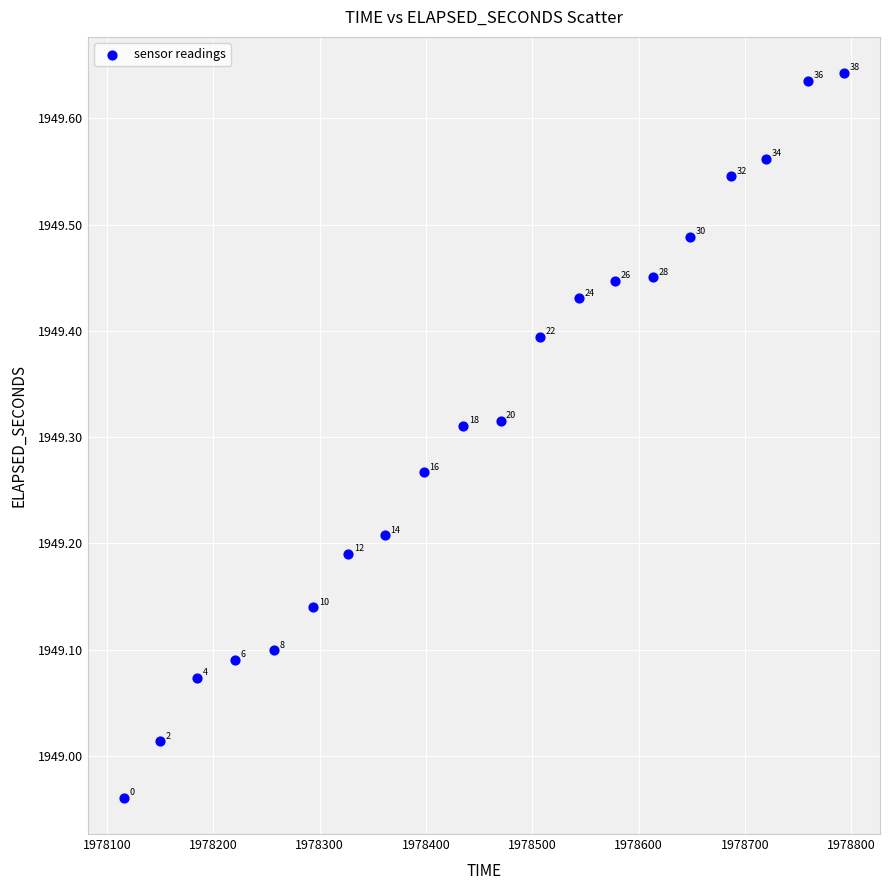

What is the range of X values (max minus min)?

677.0